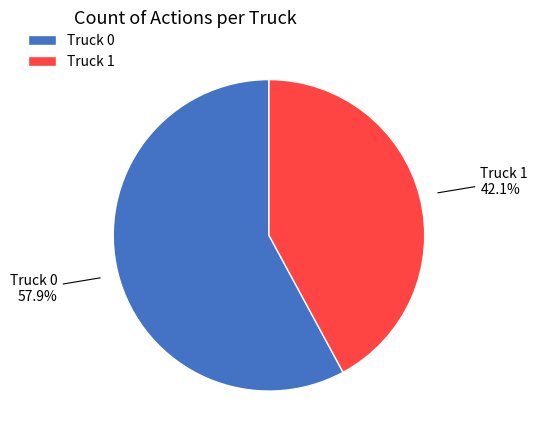

To the nearest percent, what is the difference between the Truck 1 and Truck 0 slice percentages?

16%